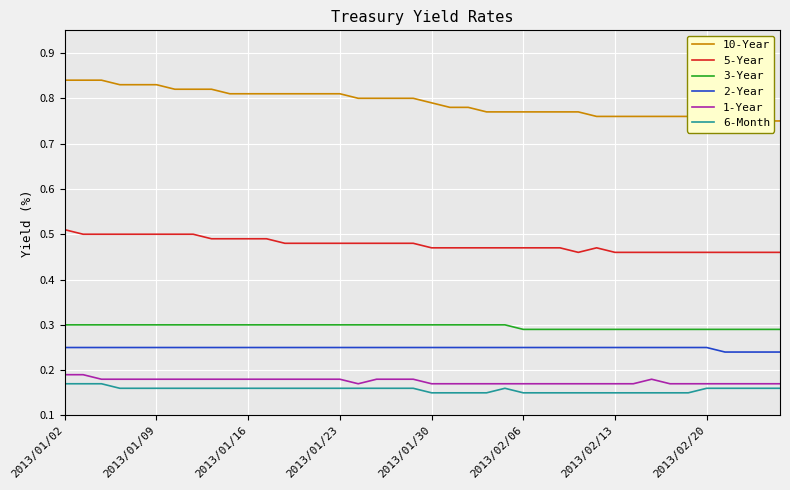

Is it true that 5-Year equals 0.8 at 2013/02/13?

False